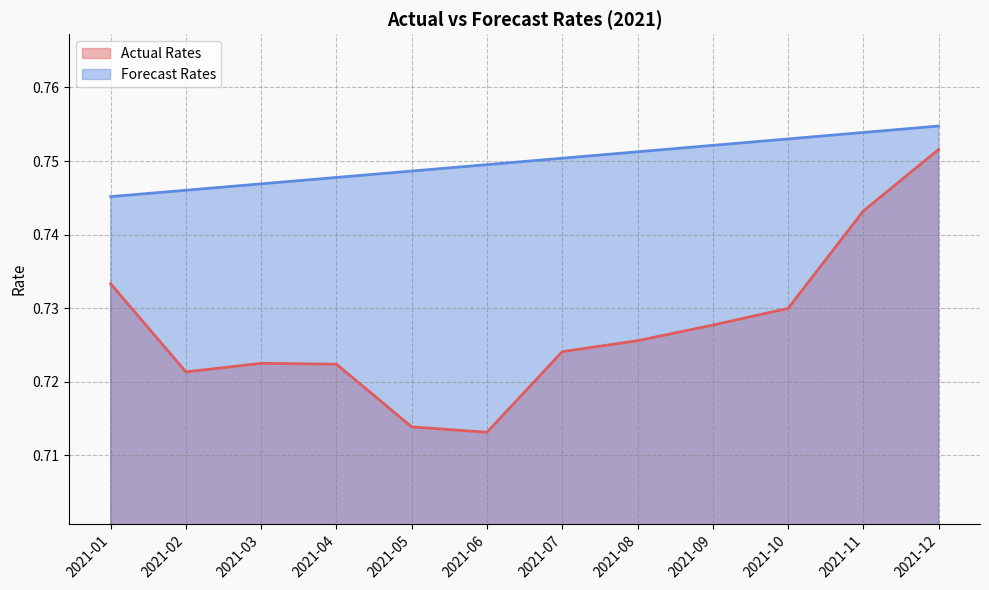

True or false: Actual Rates has more than 0 interior local peaks.

True